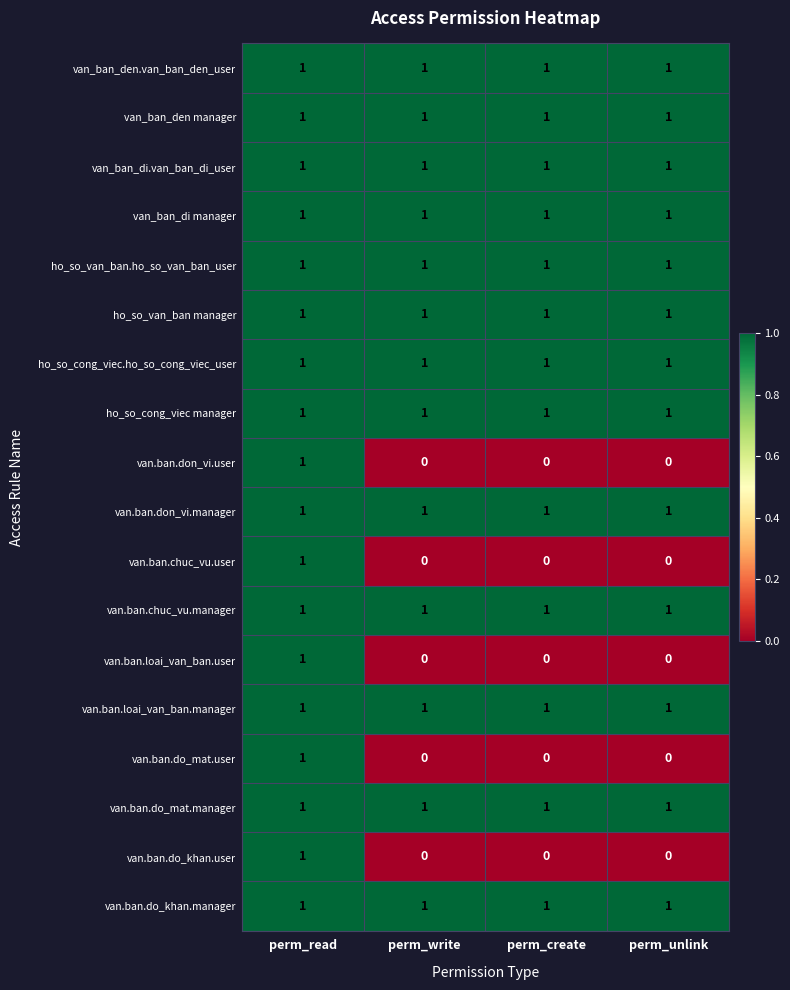

What is the total value across all series at perm_write?

13